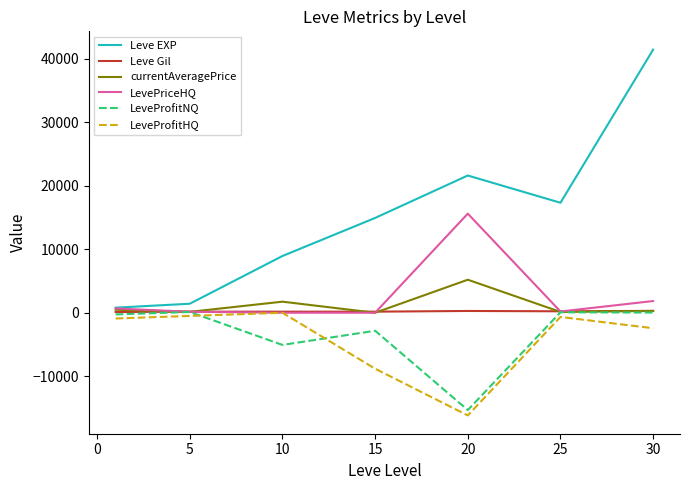

What is the minimum value shown in the chart?

-16159.0